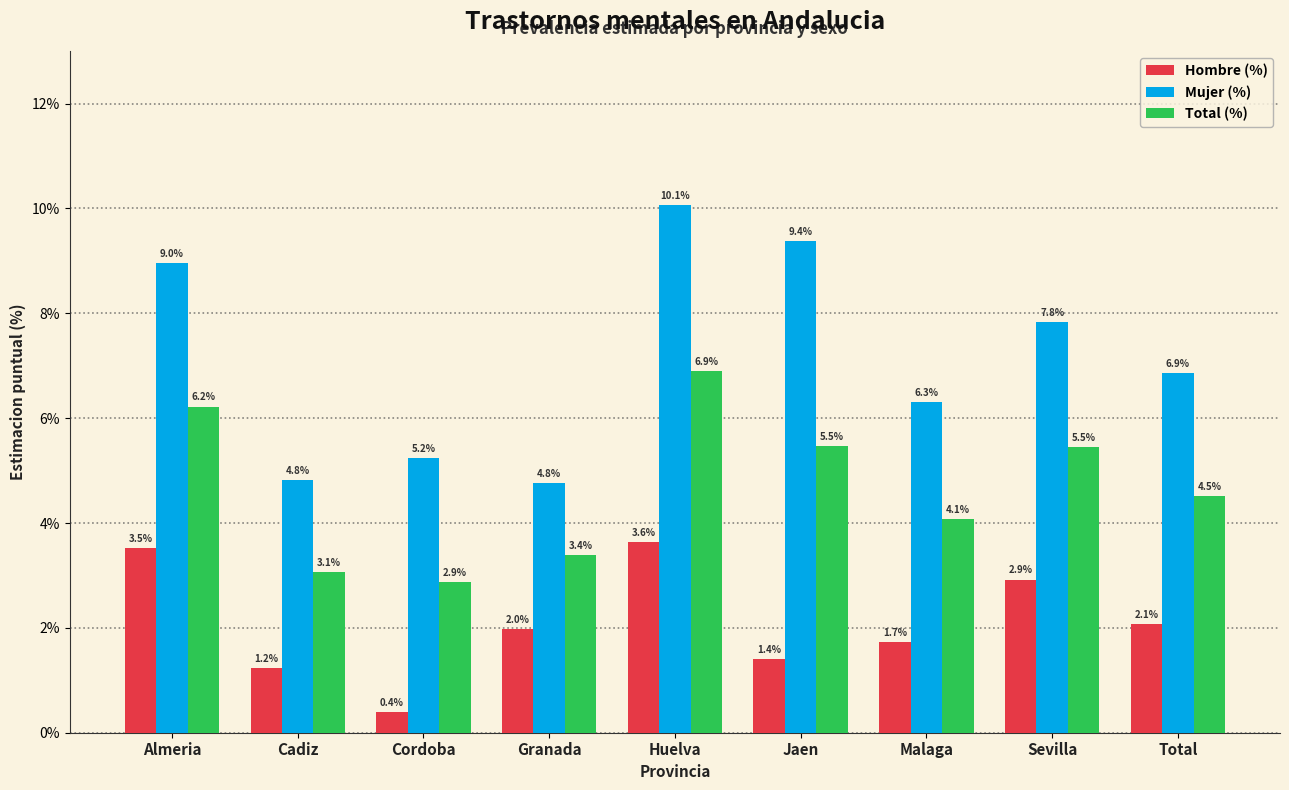

Reading left to right, what are all the values shown in this chart?

Hombre (%): 3.5	1.2	0.4	2.0	3.6	1.4	1.7	2.9	2.1
Mujer (%): 9.0	4.8	5.2	4.8	10.1	9.4	6.3	7.8	6.9
Total (%): 6.2	3.1	2.9	3.4	6.9	5.5	4.1	5.5	4.5